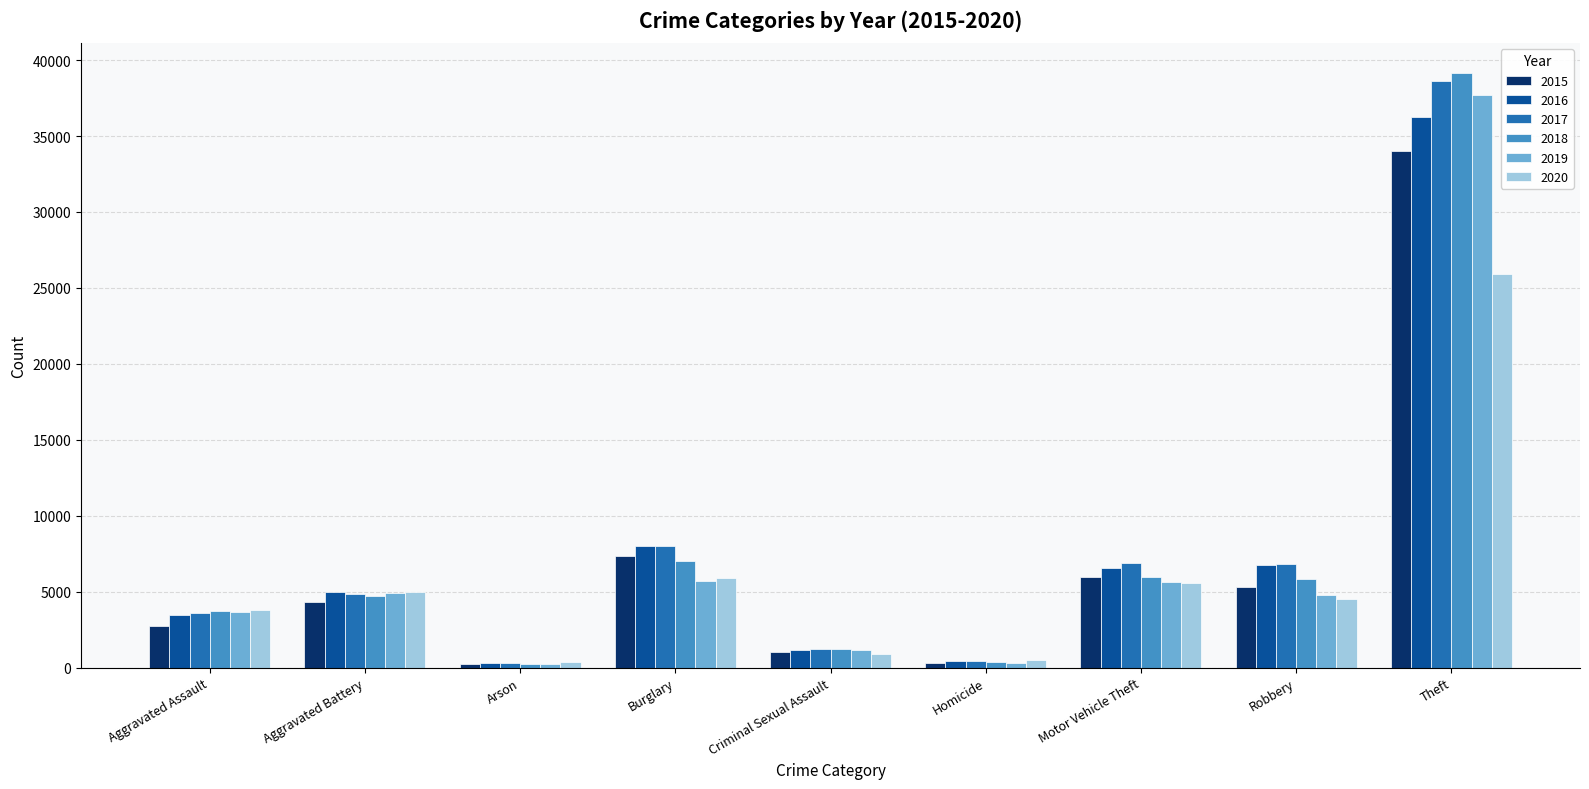

What is the total value across all series at Homicide?

2300